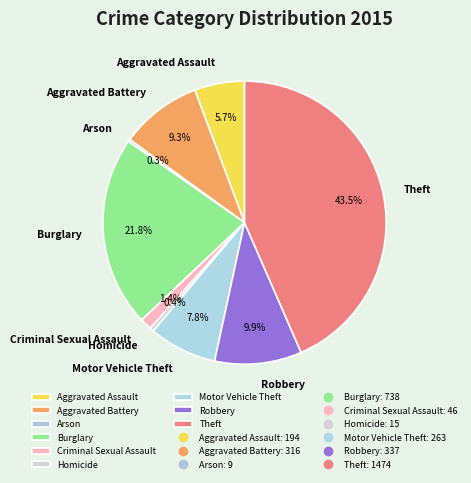

Is there a majority slice in this chart?

No